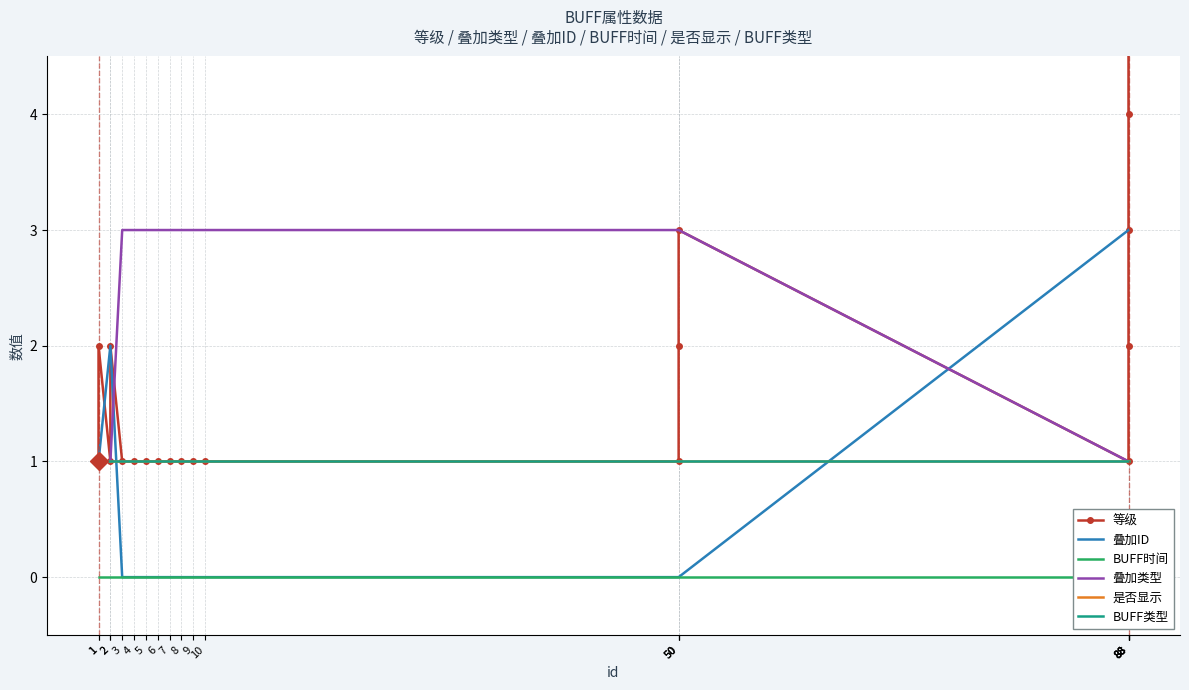

Which series has the largest range (max minus min)?

等级